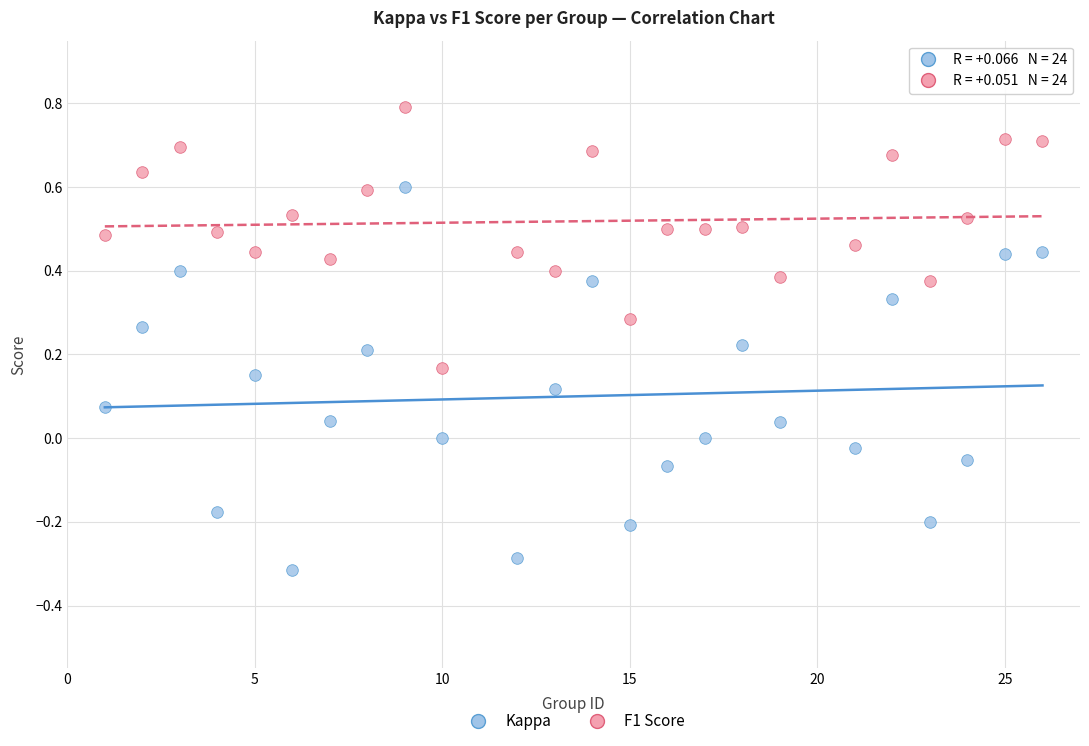

Which series contains the lowest Y value?

Kappa